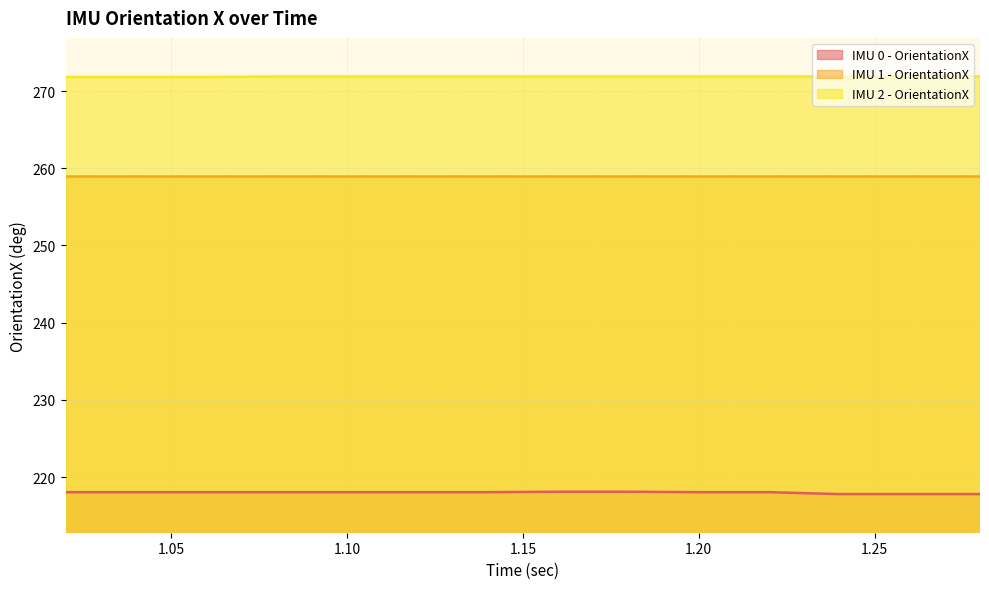

At how many categories does at least one series exceed 235?

14